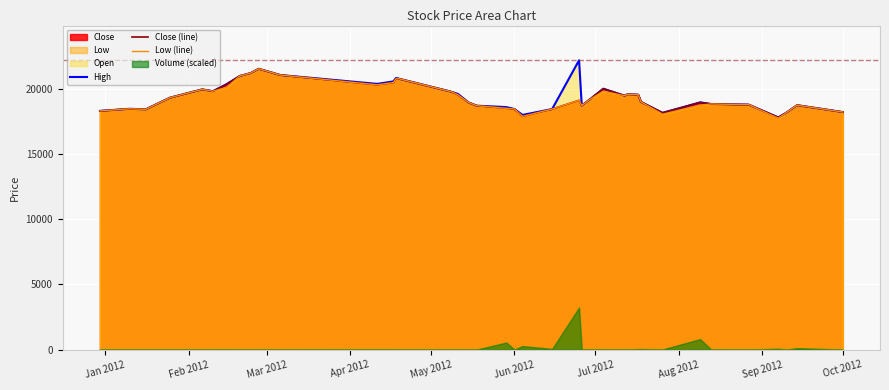

True or false: Close (line) and Low (line) intersect in this chart.

False